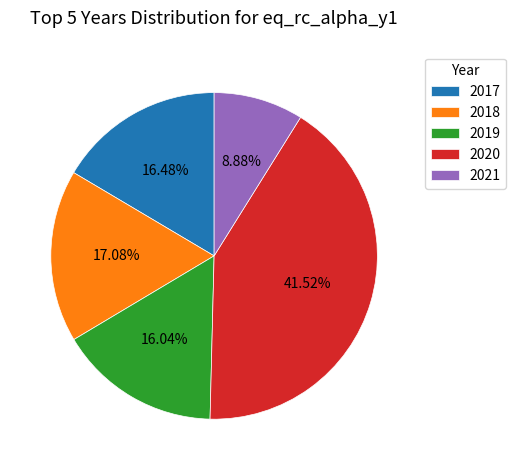

What is the total percentage of 2018 and 2021?

26.0%